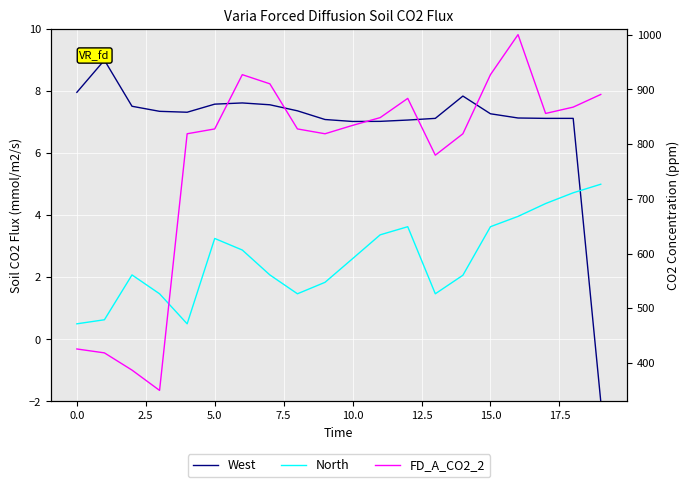

Between −2.5 and 15.0, which series saw the biggest shift?

FD_A_CO2_2